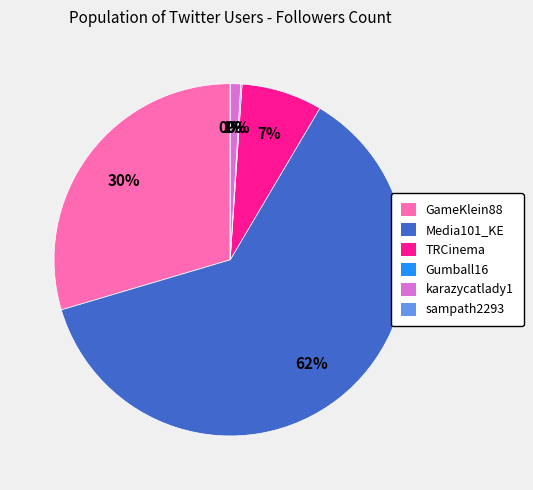

Rank the categories by value from lowest to highest.

sampath2293, Gumball16, karazycatlady1, TRCinema, GameKlein88, Media101_KE